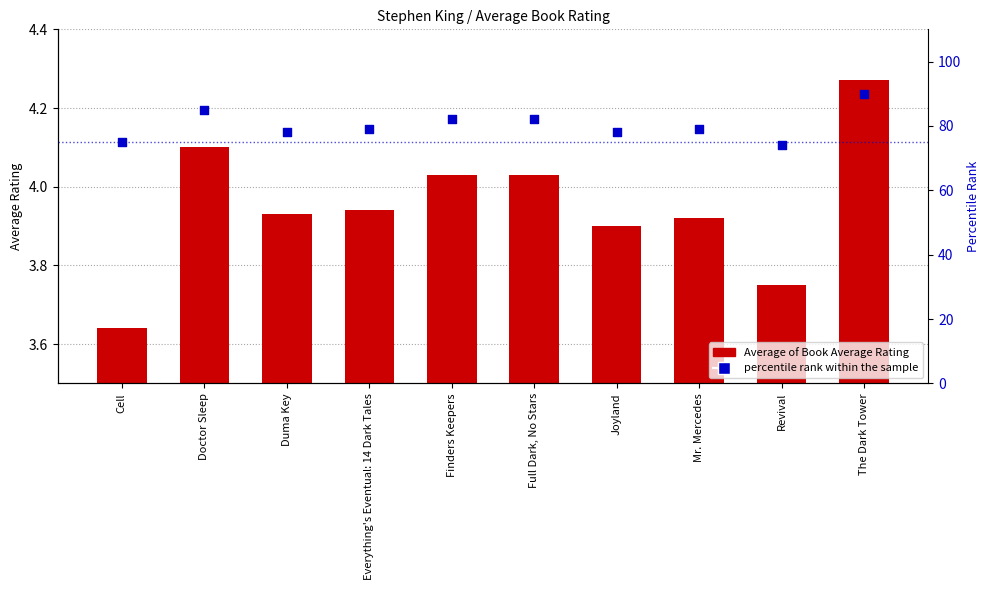

What are all the series names shown in the legend?

Average of Book Average Rating, percentile rank within the sample